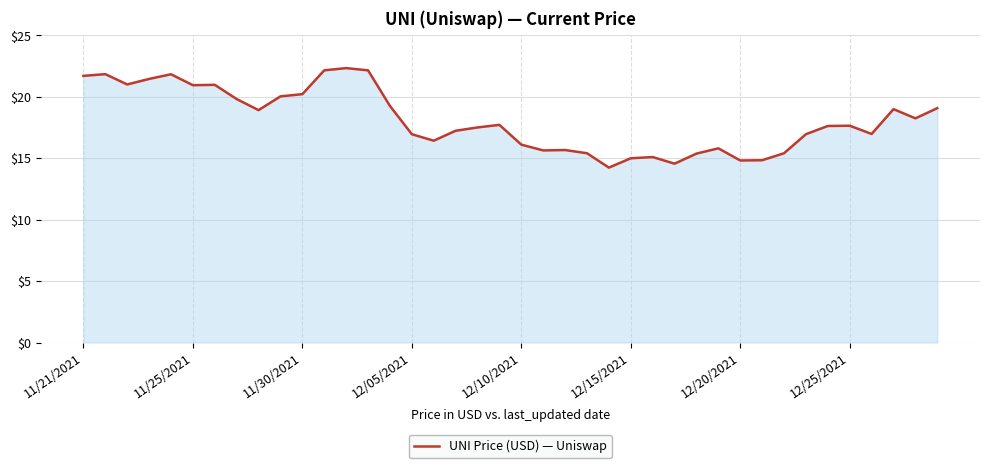

What is the maximum value shown in the chart?

22.3